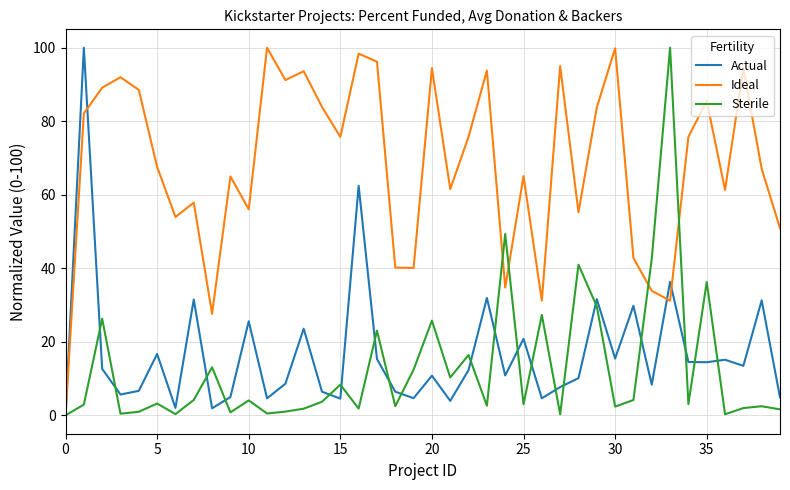

Which series has the largest total across all categories?

Ideal